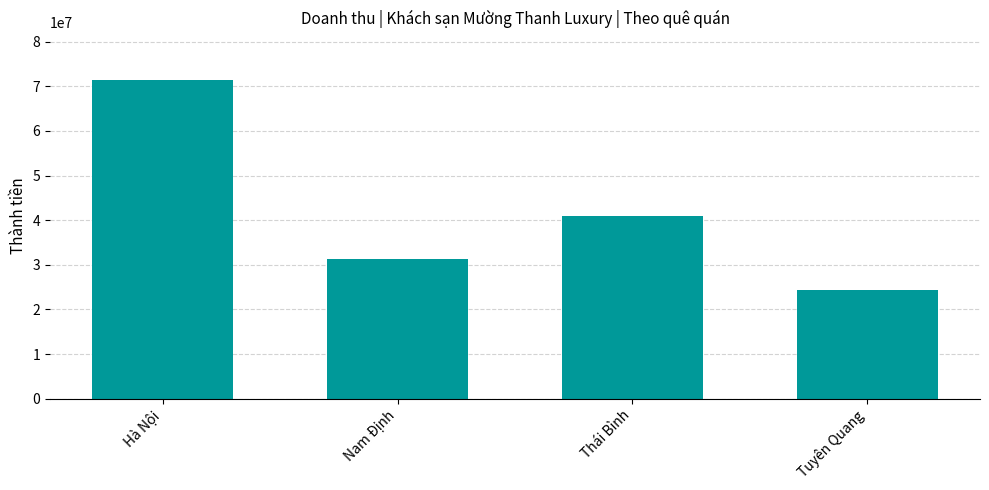

How many distinct data groups are displayed?

1